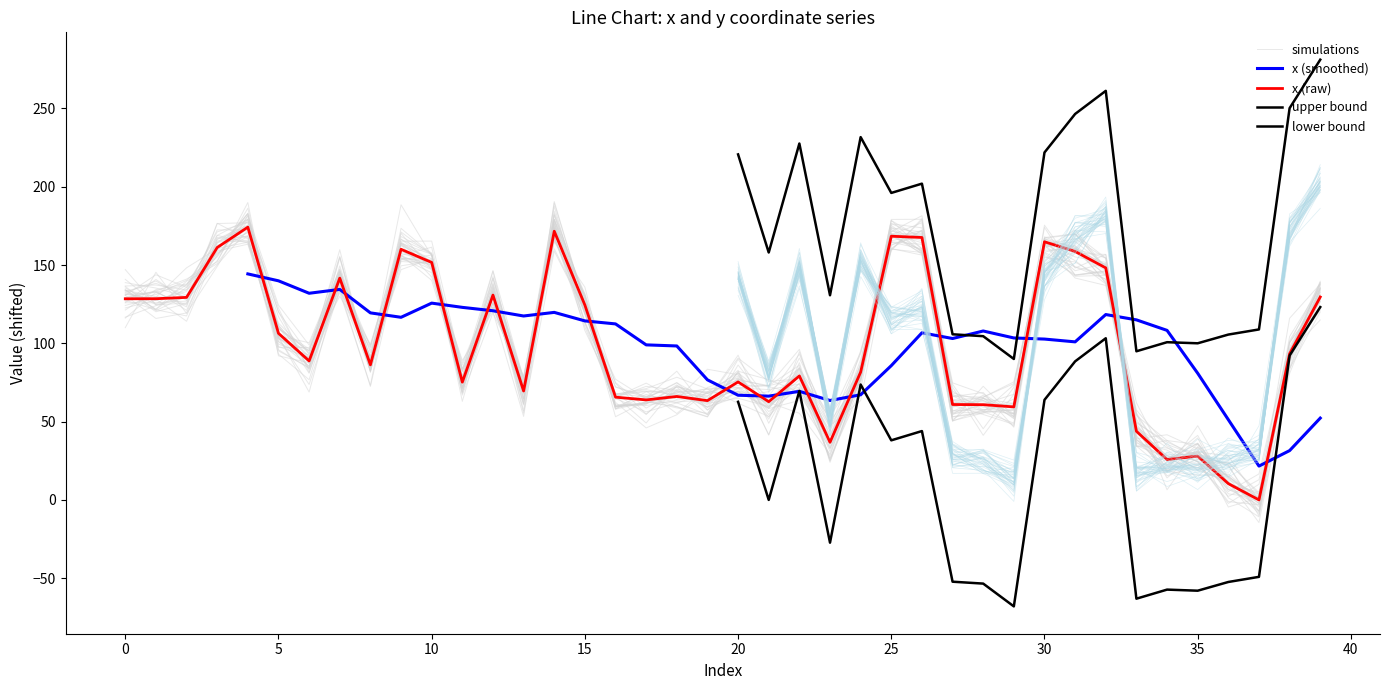

Which has a higher value, 38 or 26?

26